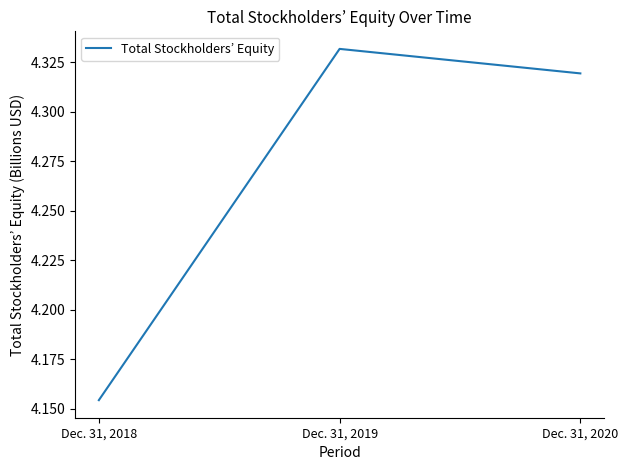

The value at Dec. 31, 2019 is 6.7. True or false?

False